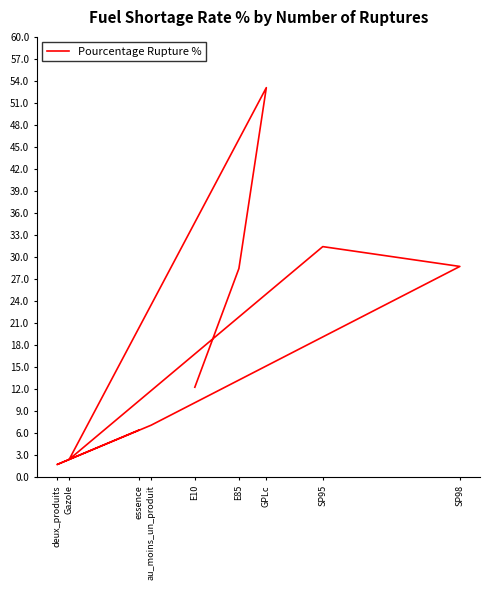

What is the sum of the values at GPLc and SP98?

81.8